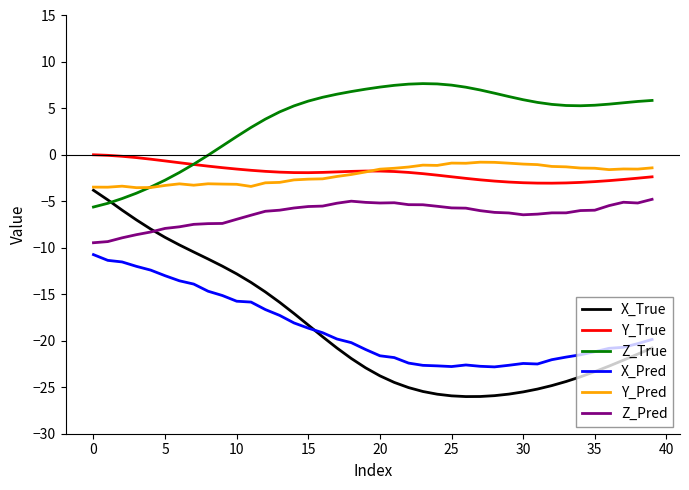

True or false: Y_Pred and Z_Pred intersect in this chart.

False